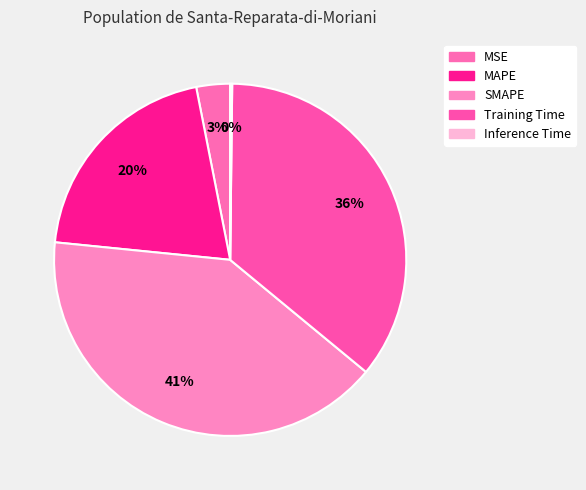

Does any single category account for the majority?

No